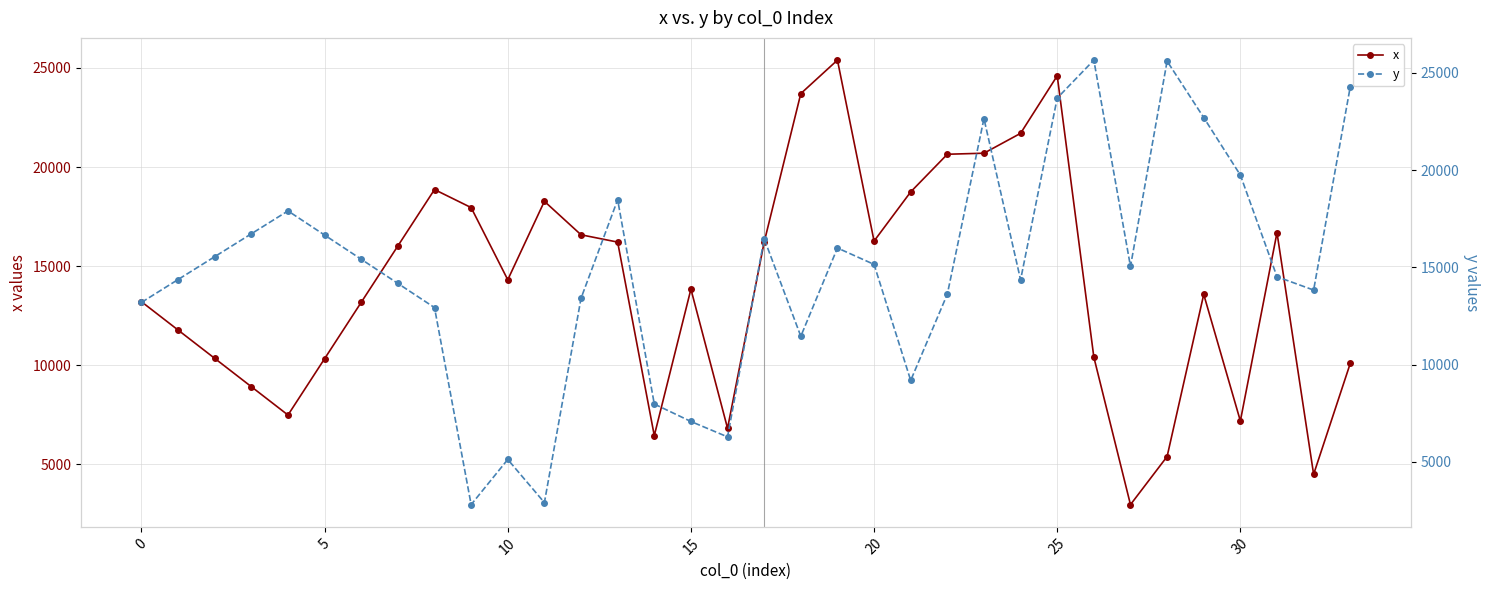

What is the label of the 31st point from the left?

30